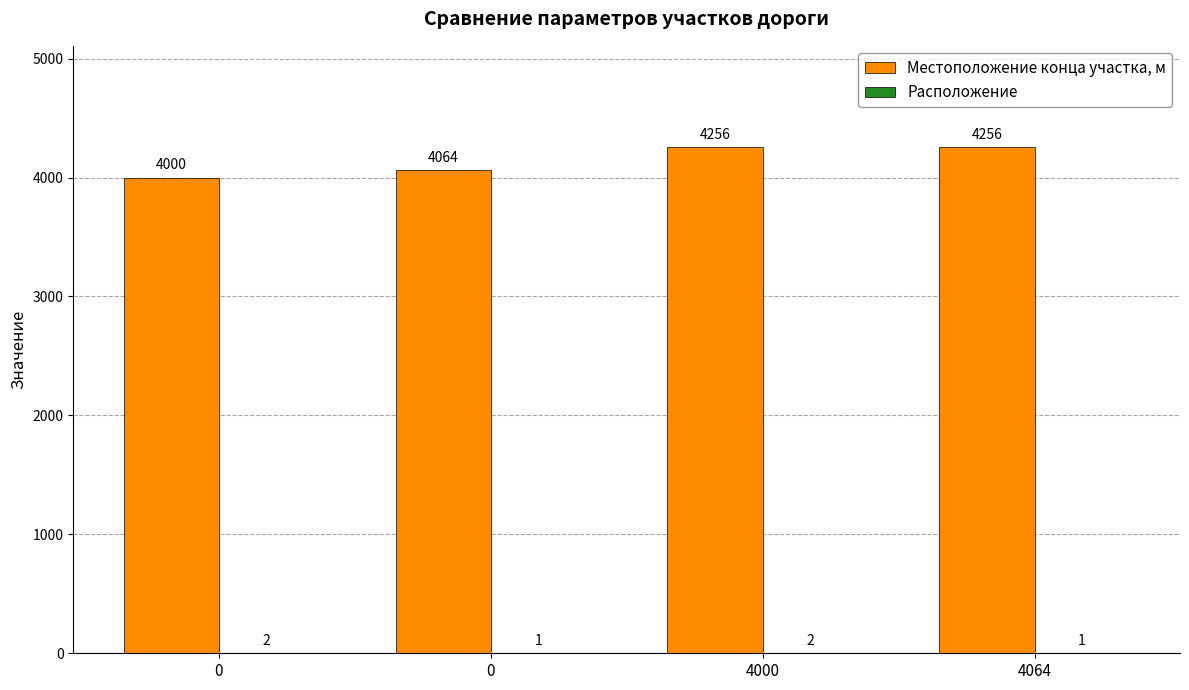

How many groups of bars are there?

4